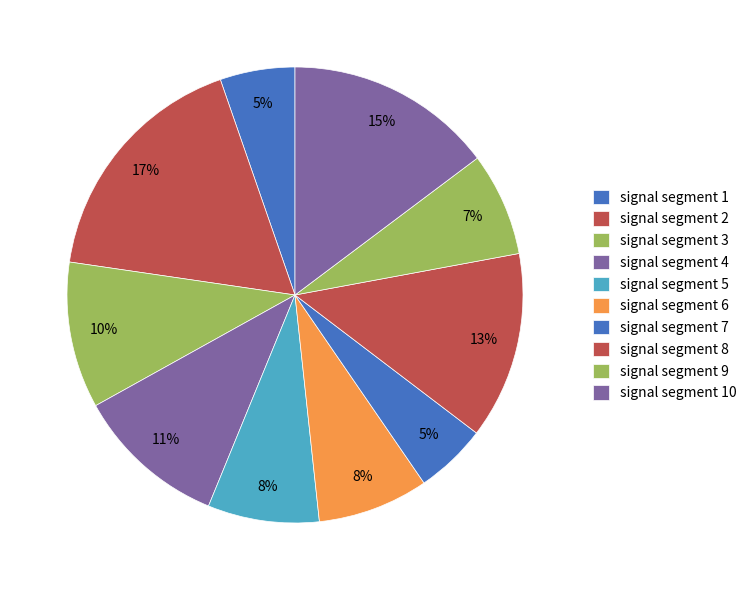

Which slice is the largest?

signal segment 2